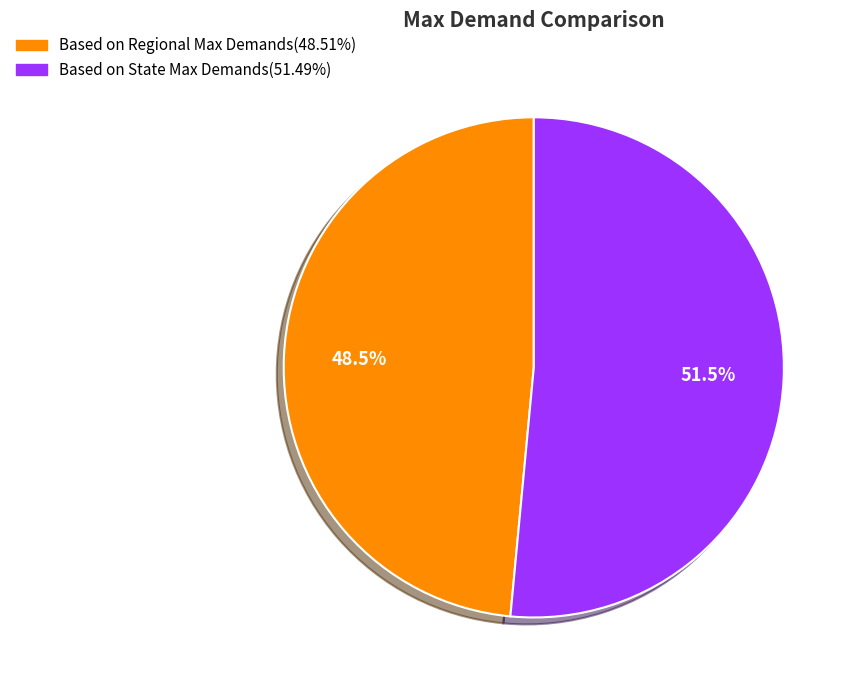

To the nearest percent, what is the average slice percentage?

50%